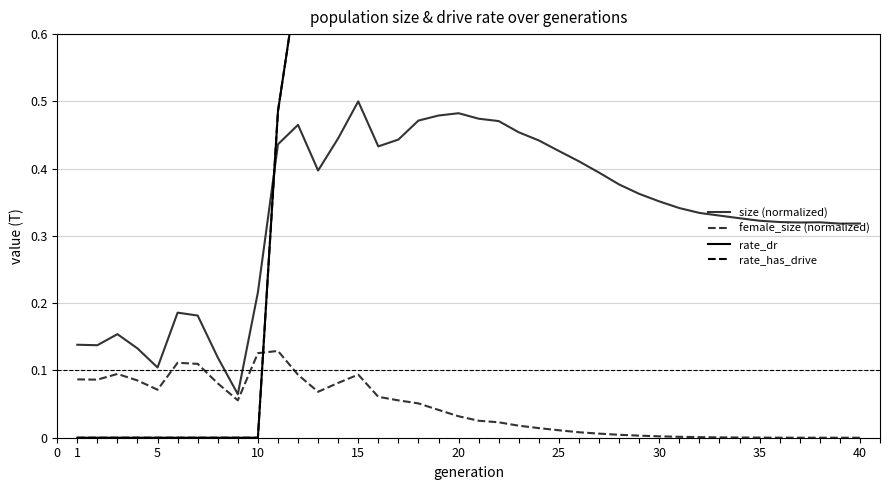

What is the difference between the maximum and minimum values in the size (normalized) series?

0.4